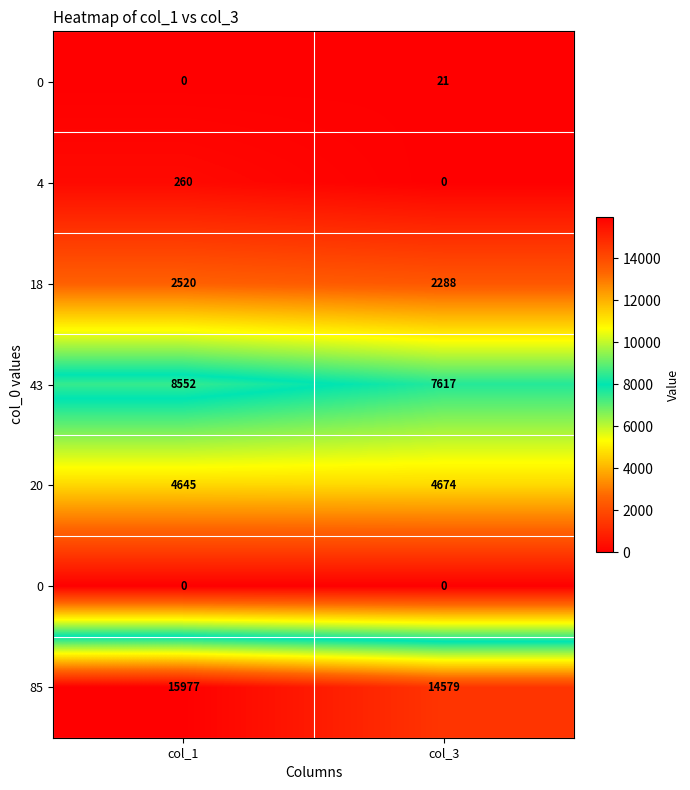

What is the total value across all series at col_1?

31954